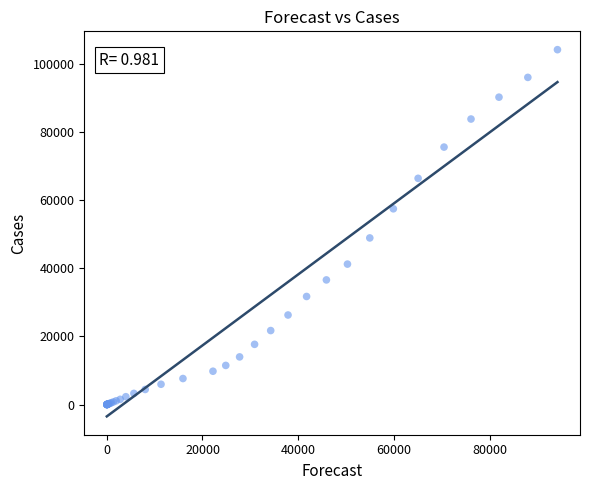

What Y value in the scatter plot is closest to 52144?

48962